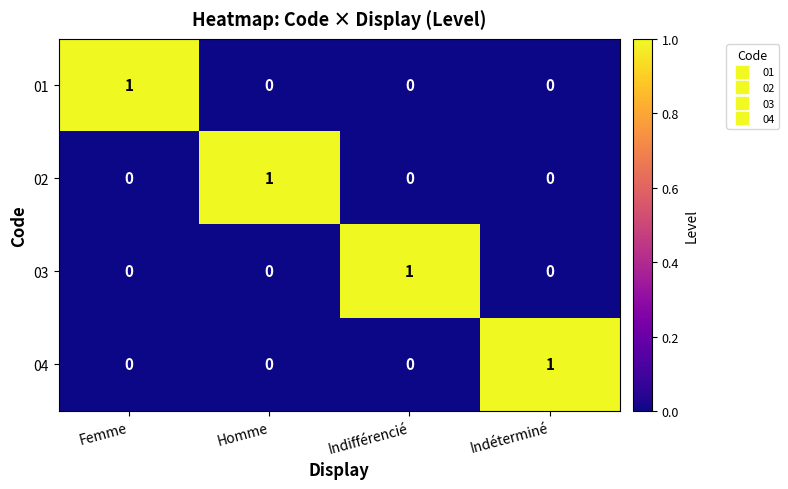

How many 02 values are between 0 and 1?

4